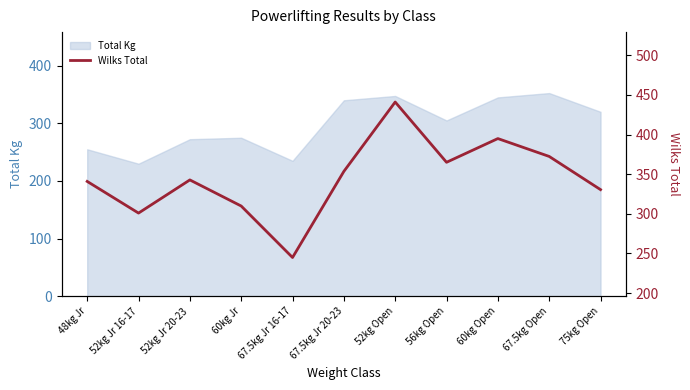

How many points are higher than both their immediate neighbors (excluding endpoints)?

3